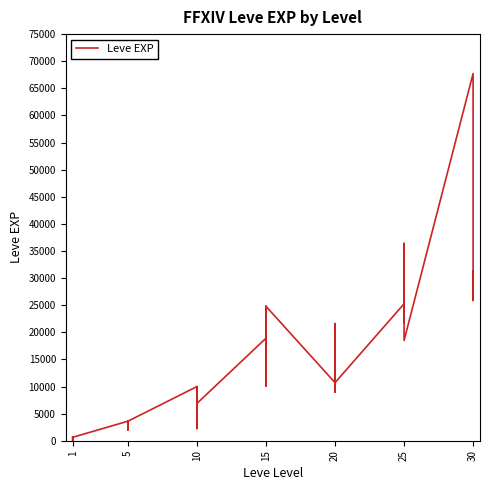

What is the value of the 39th point from the left?

67730